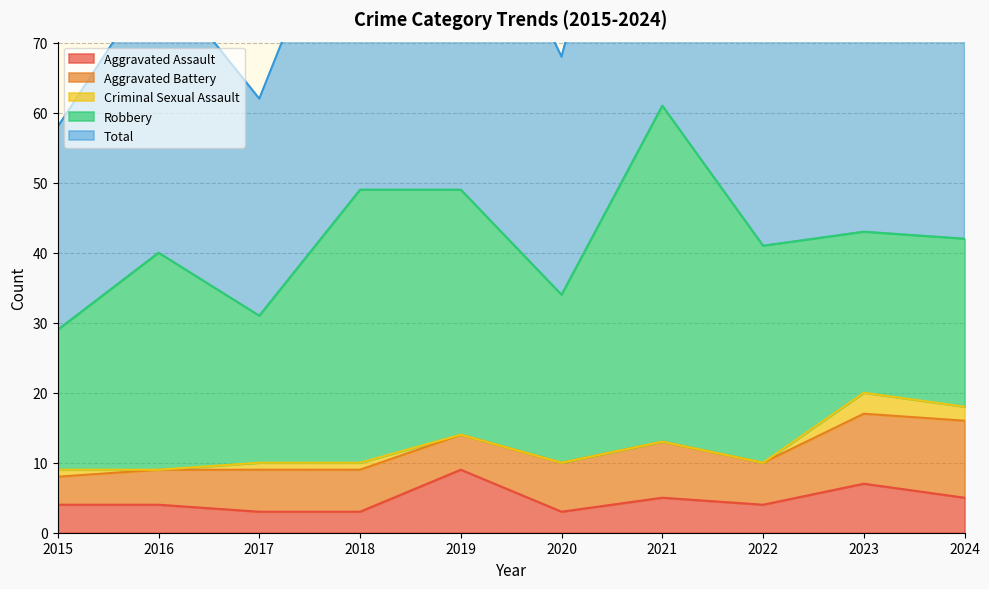

What is the value of the Criminal Sexual Assault point at the 1st from the left?

1